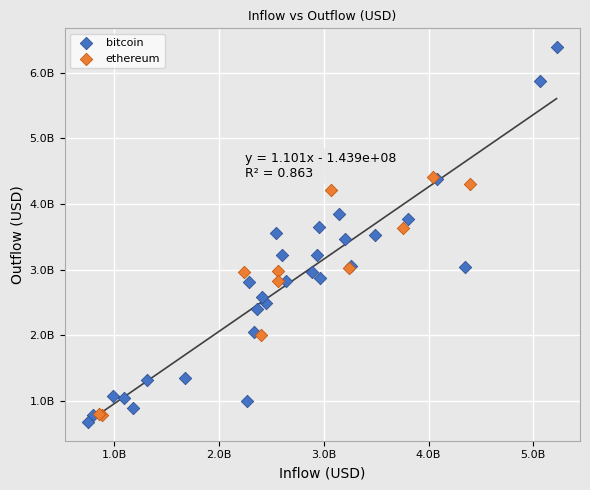

What are all the series names shown in the legend?

bitcoin, ethereum